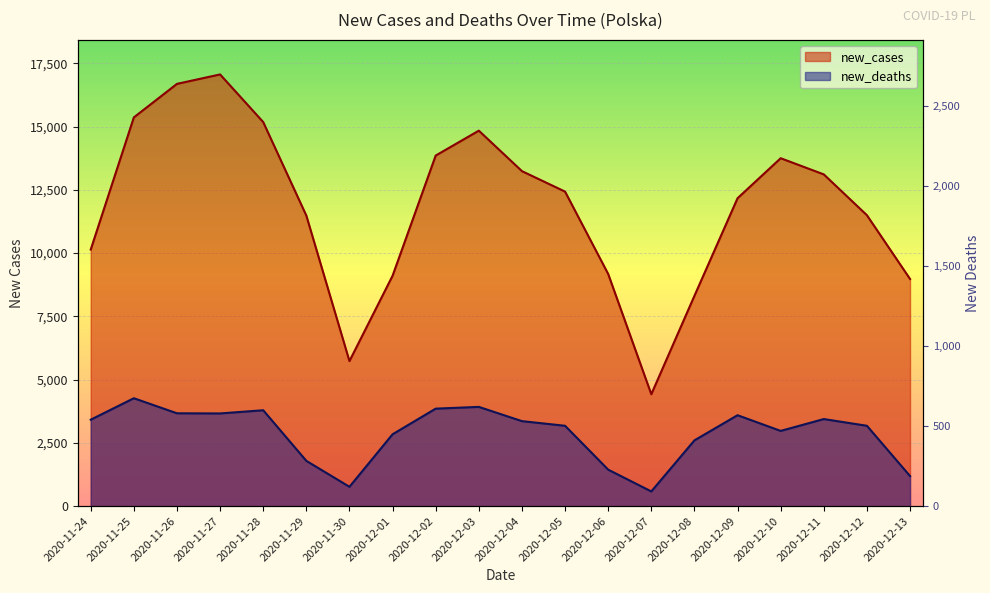

Is it true that new_cases equals 13239.0 at 2020-12-04?

True